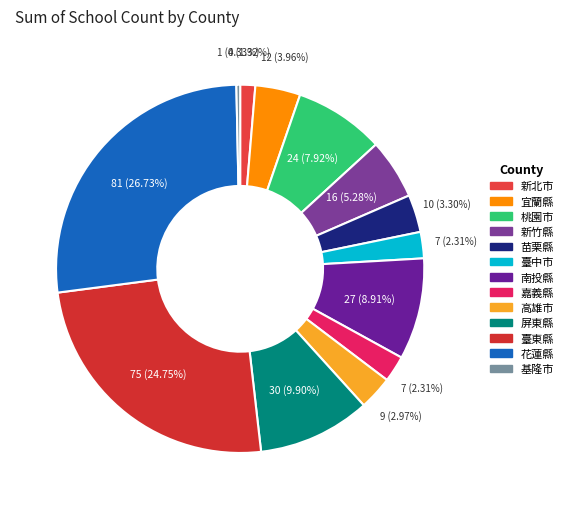

Combined, what portion of the pie is 苗栗縣 and 臺中市?

5.6%